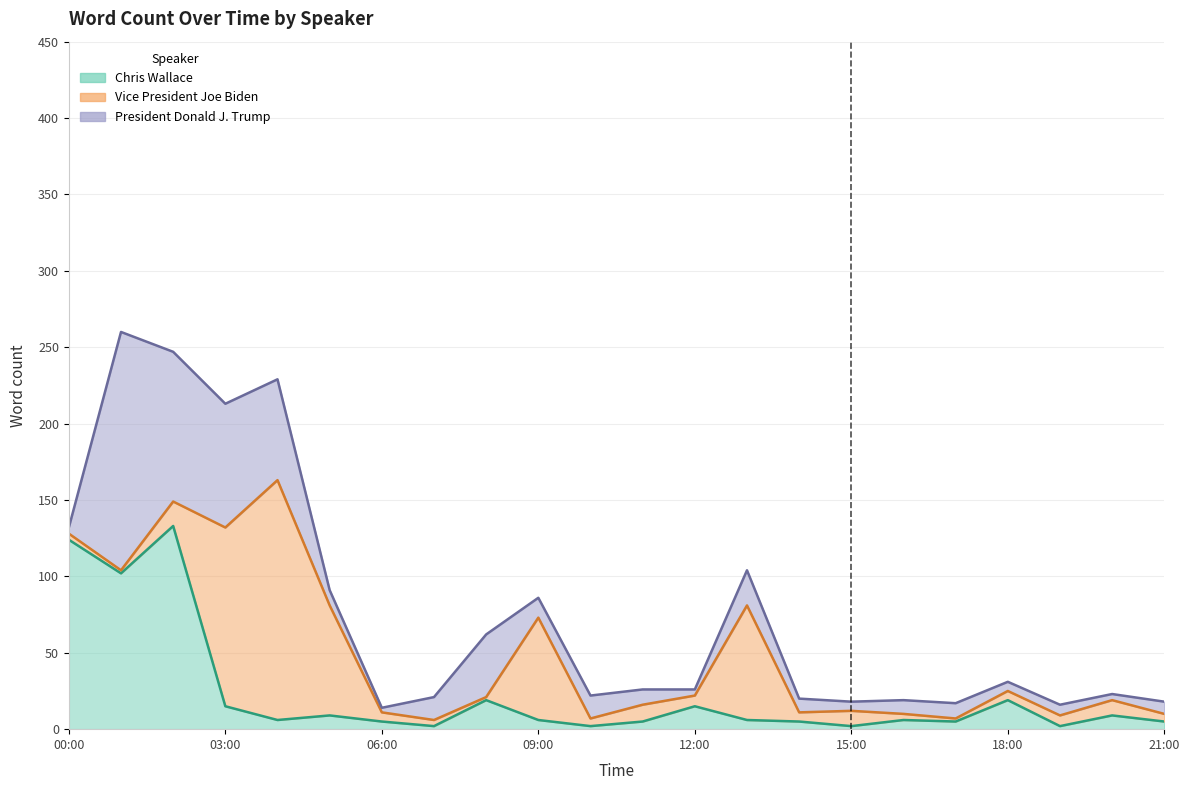

Between 11:00 and 15:00, which is larger?

11:00